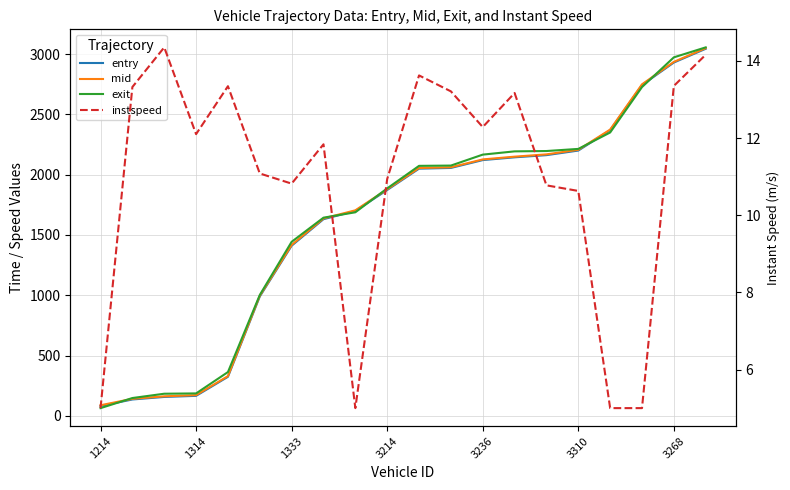

Rank the series by their maximum value, from highest to lowest.

exit, mid, entry, instspeed